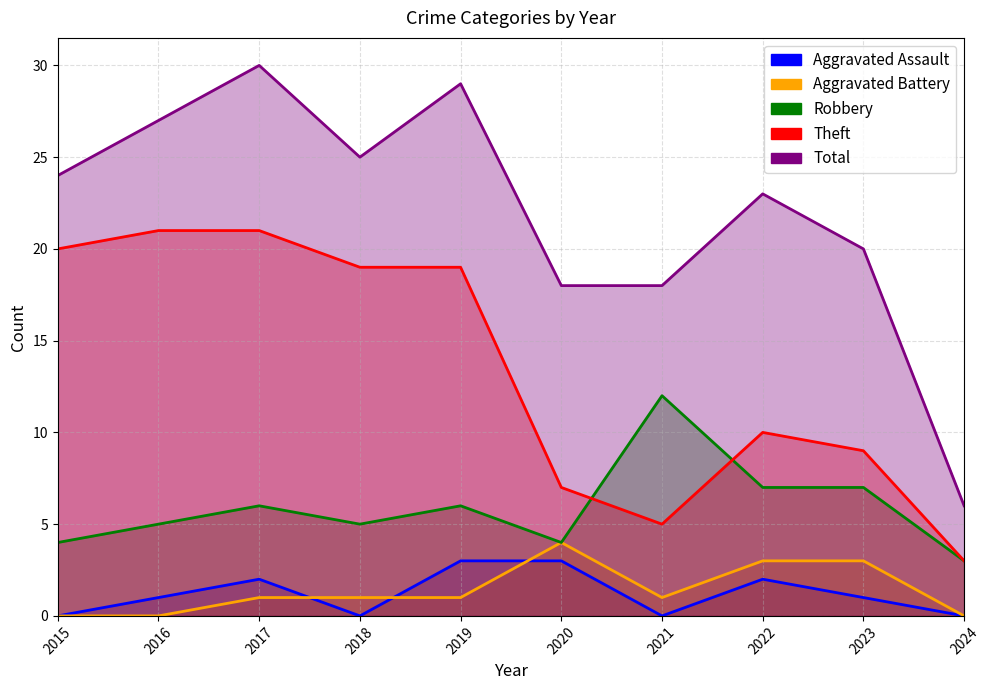

At how many categories does at least one series exceed 16?

9